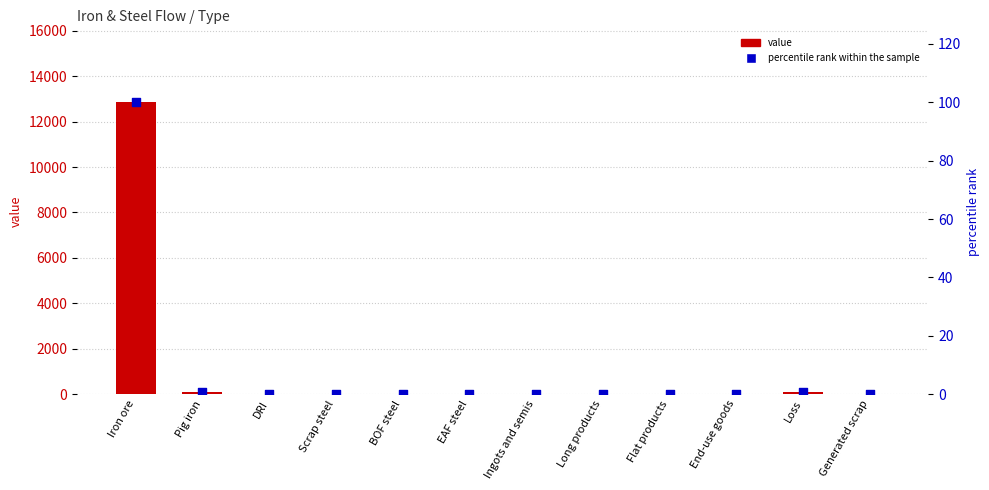

At how many categories does at least one series exceed 10144?

1